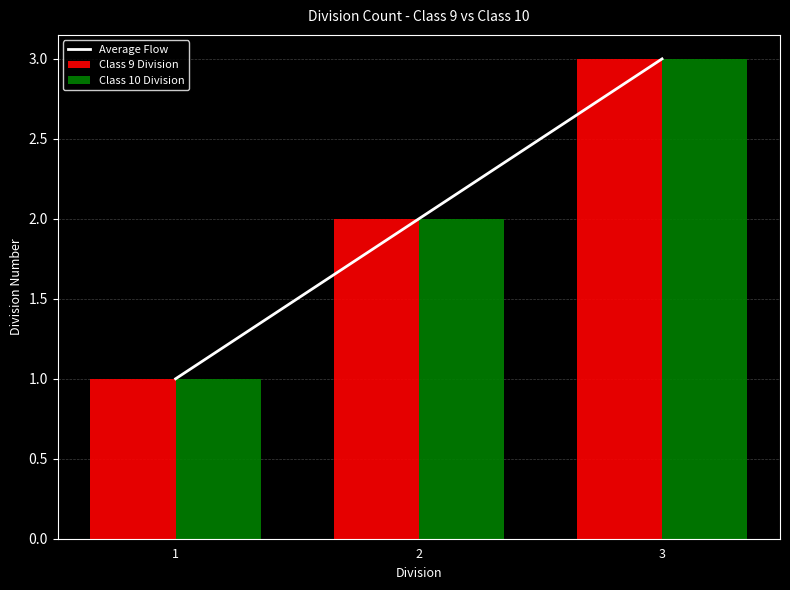

What is the lowest value of the Average Flow series?

1